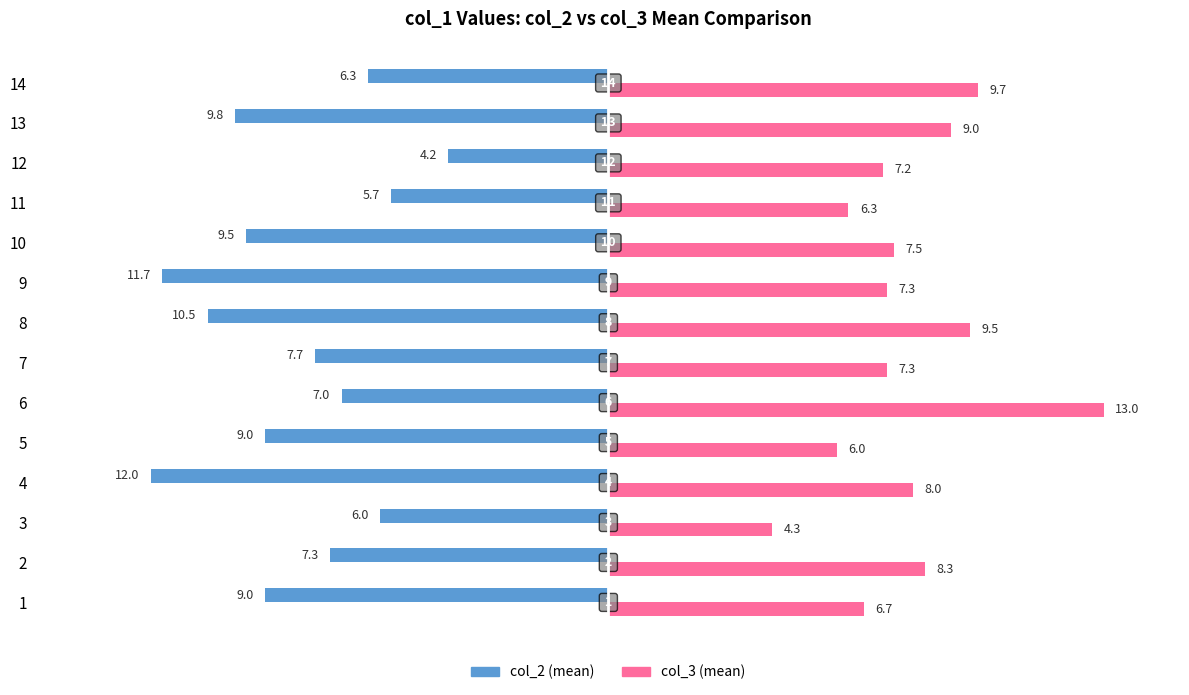

At 6, list the series in order from largest to smallest.

col_3 (mean), col_2 (mean)